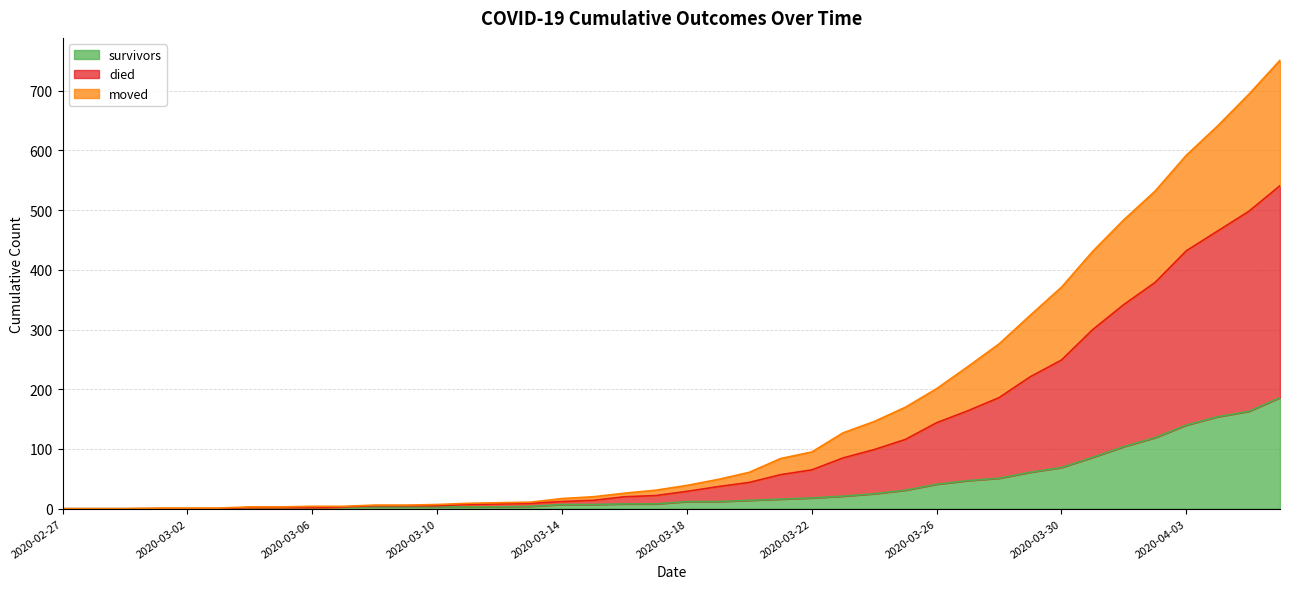

At how many categories does at least one series exceed 128?

14